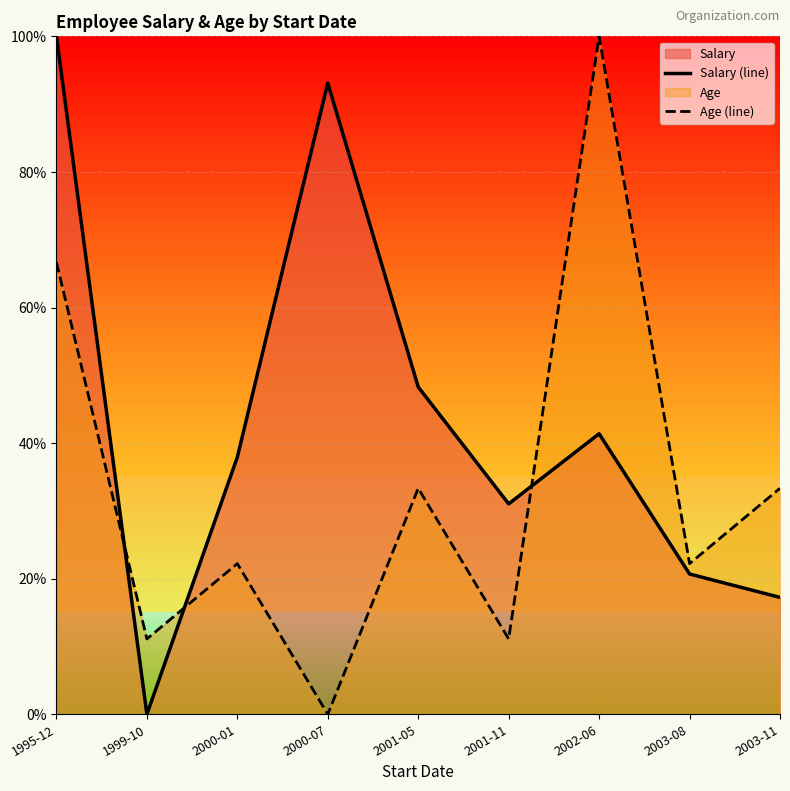

What are all the series names shown in the legend?

Salary (line), Age (line)